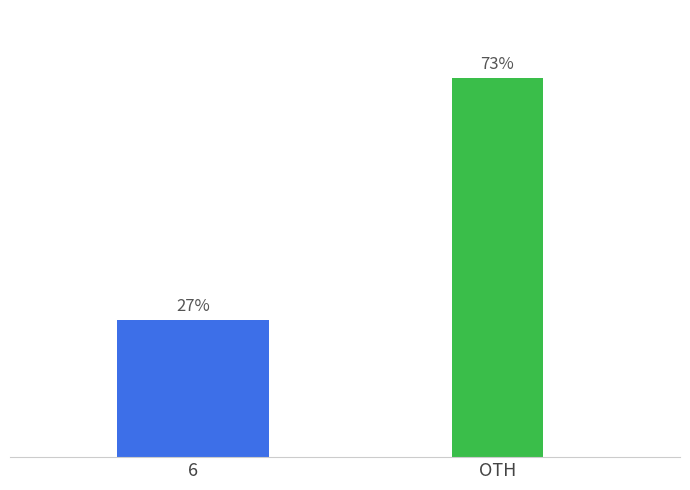

Are the bars horizontal?

No